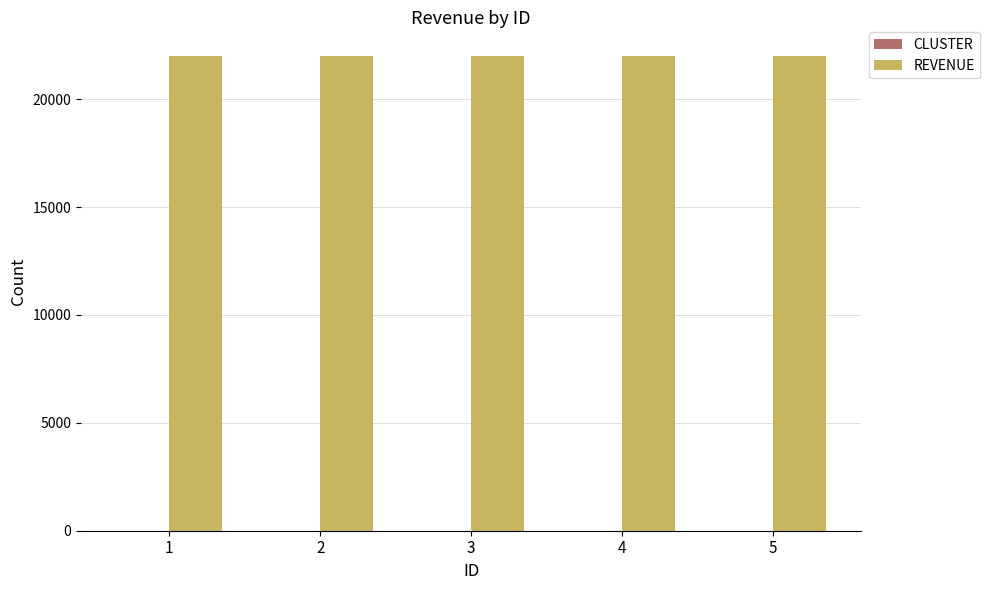

Which series has the largest total across all categories?

REVENUE